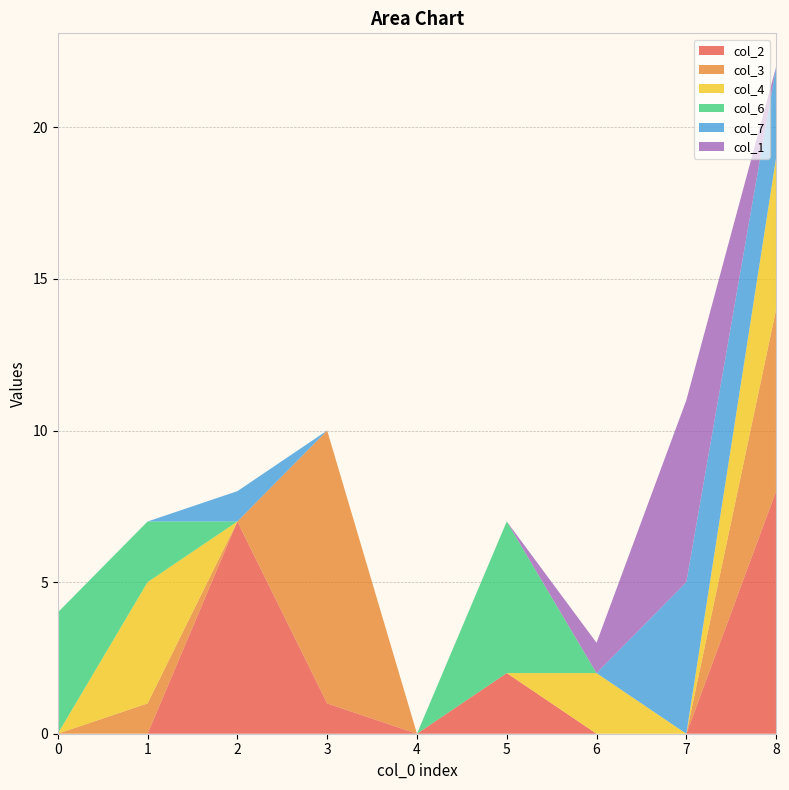

Reading left to right, what are all the values shown in this chart?

col_2: 0=0	1=0	2=7	3=1	4=0	5=2	6=0	7=0	8=8
col_3: 0=0	1=1	2=0	3=9	4=0	5=0	6=0	7=0	8=6
col_4: 0=0	1=4	2=0	3=0	4=0	5=0	6=2	7=0	8=5
col_6: 0=4	1=2	2=0	3=0	4=0	5=5	6=0	7=0	8=0
col_7: 0=0	1=0	2=1	3=0	4=0	5=0	6=0	7=5	8=3
col_1: 0=0	1=0	2=0	3=0	4=0	5=0	6=1	7=6	8=0